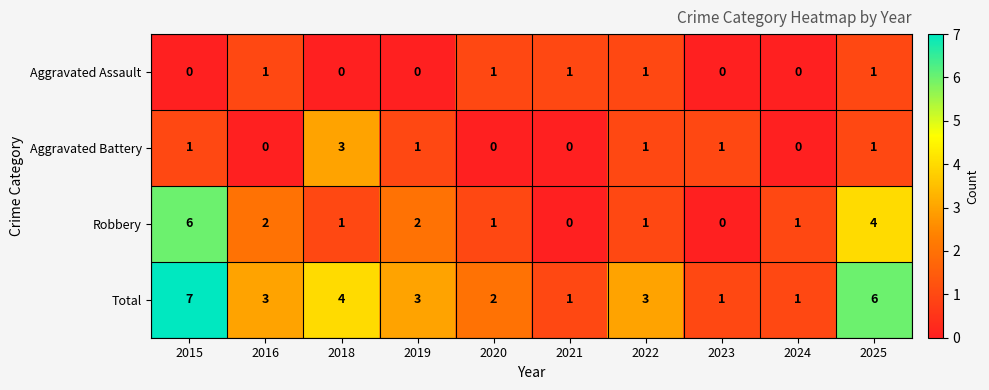

Where does the Total series first go above 3?

2015